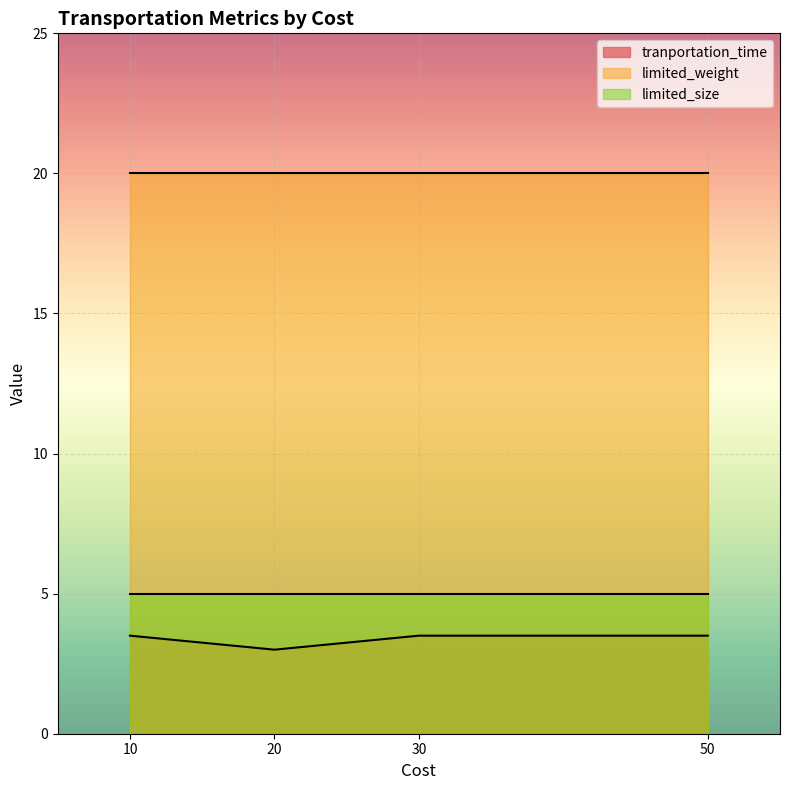

True or false: limited_weight has more than 0 points higher than both neighbors.

False